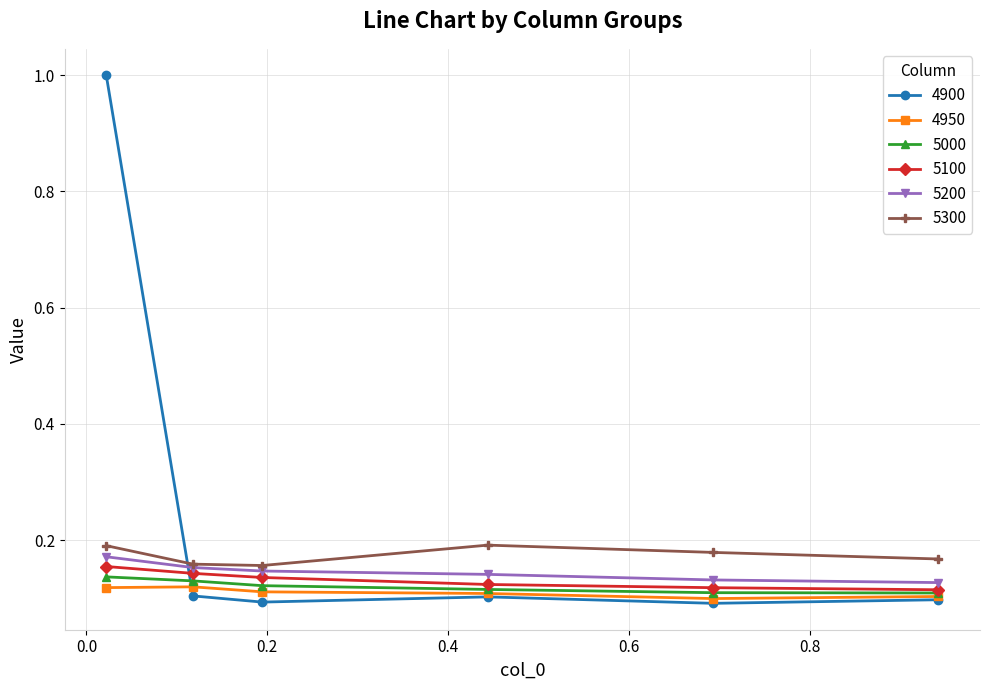

Does the chart display data point markers on the line(s)?

Yes